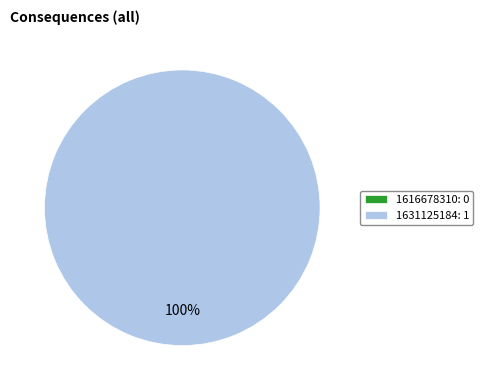

How many segments does this pie chart have?

2